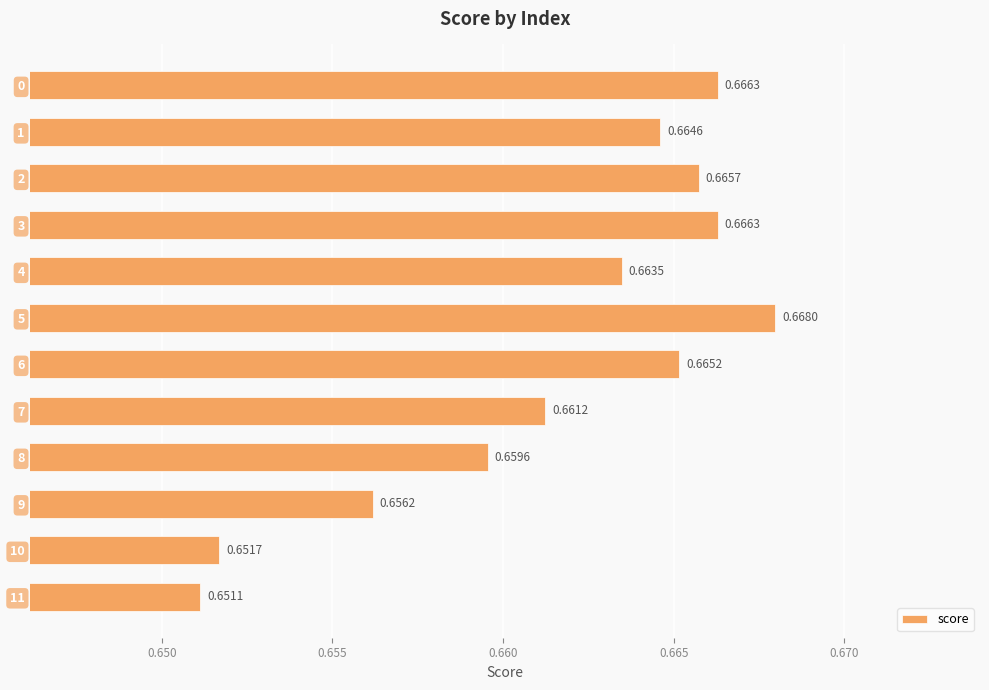

What is the sum of all values?

7.9